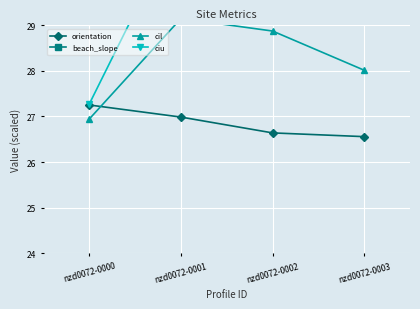

Which category has the highest value in the ciu series?

nzd0072-0001